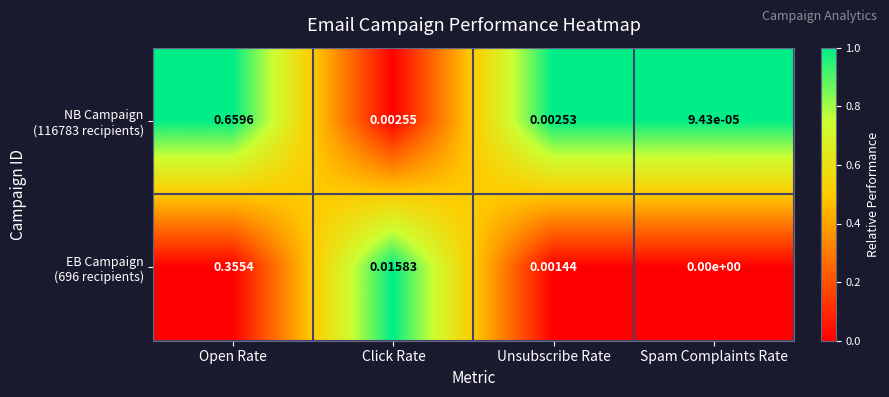

Which label corresponds to the smallest value in the chart?

Spam Complaints Rate